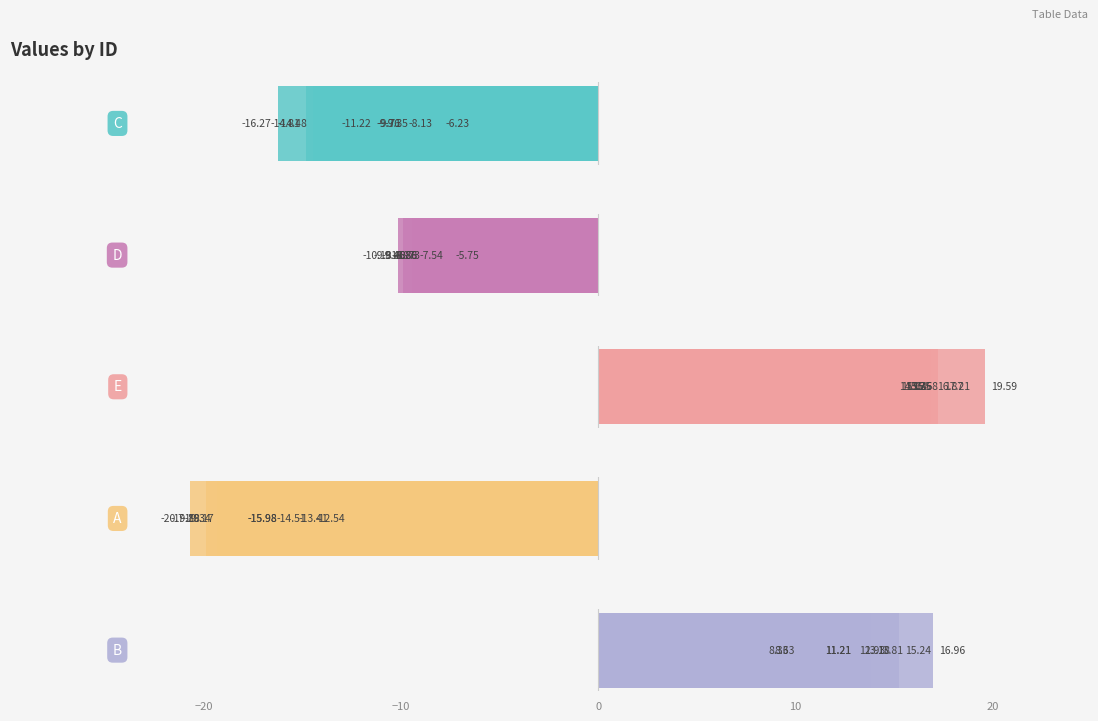

What is the total value across all series at 0?

-11.7